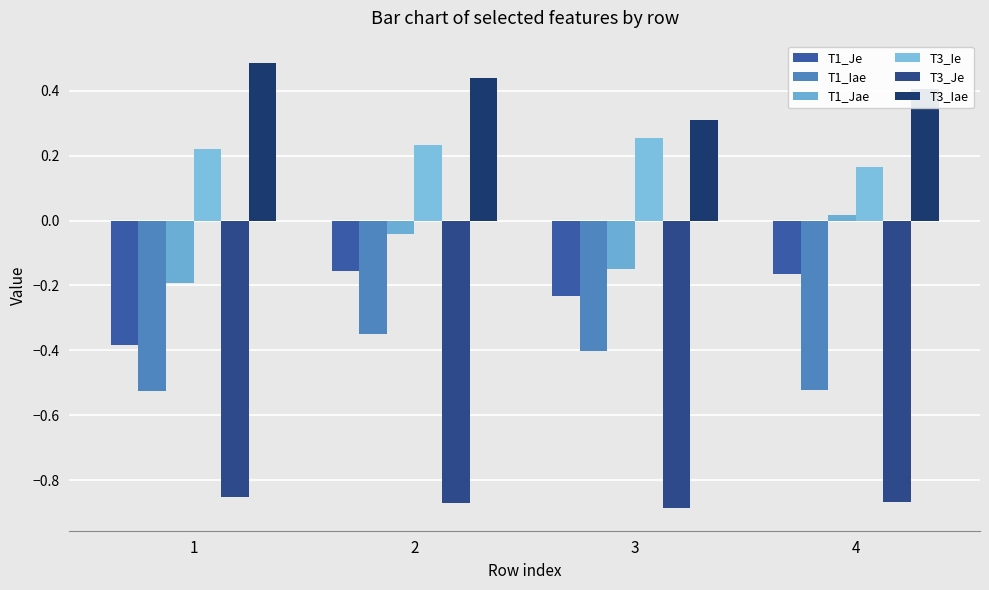

Between 1 and 4, which series saw the biggest shift?

T1_Je